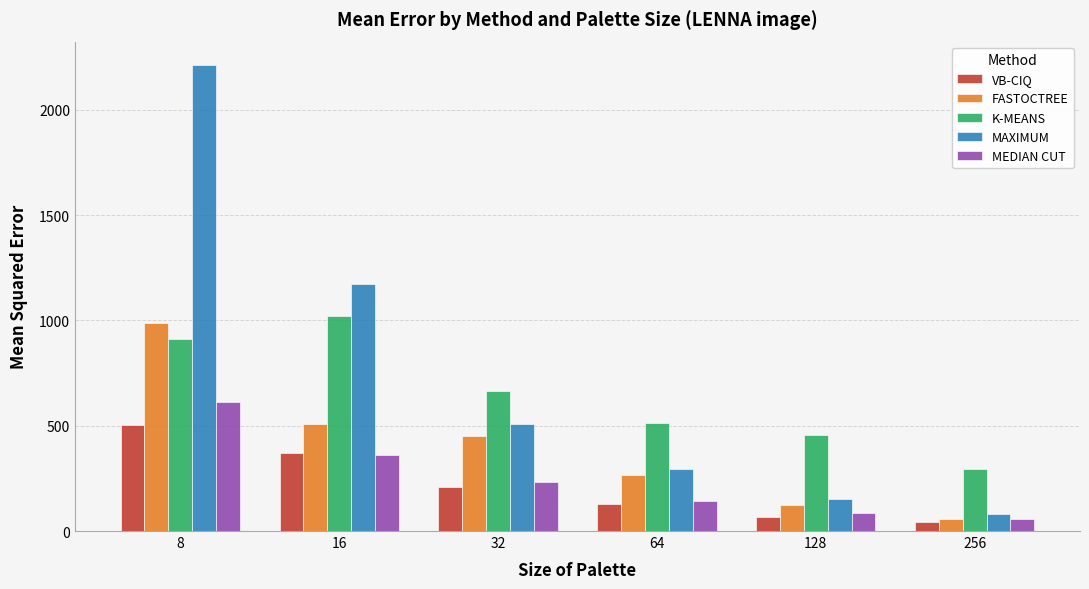

Reading right to left, what are all the values shown in this chart?

VB-CIQ: 256=42.3	128=67.3	64=130.7	32=207.8	16=369.3	8=503.6
FASTOCTREE: 256=55.9	128=122.6	64=265.2	32=450.5	16=507.3	8=987.6
K-MEANS: 256=292.2	128=455.1	64=515.1	32=663.2	16=1022.7	8=911.2
MAXIMUM: 256=80.7	128=150.8	64=292.8	32=507.0	16=1173.7	8=2213.2
MEDIAN CUT: 256=55.7	128=86.1	64=140.2	32=234.6	16=362.1	8=611.0